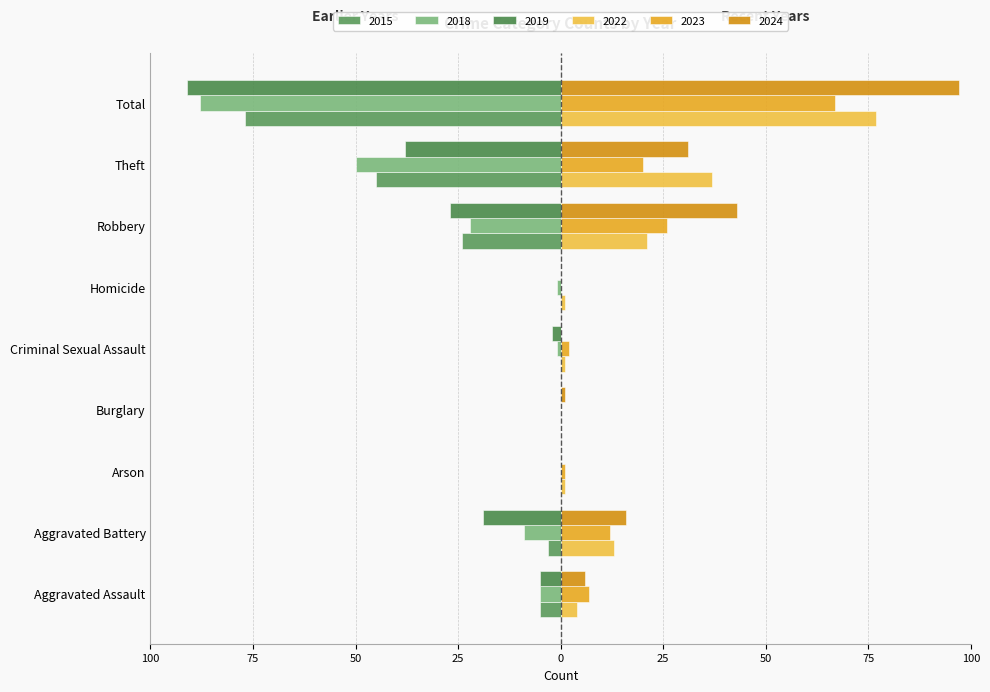

True or false: 2023 has a value of 20 at Theft.

True